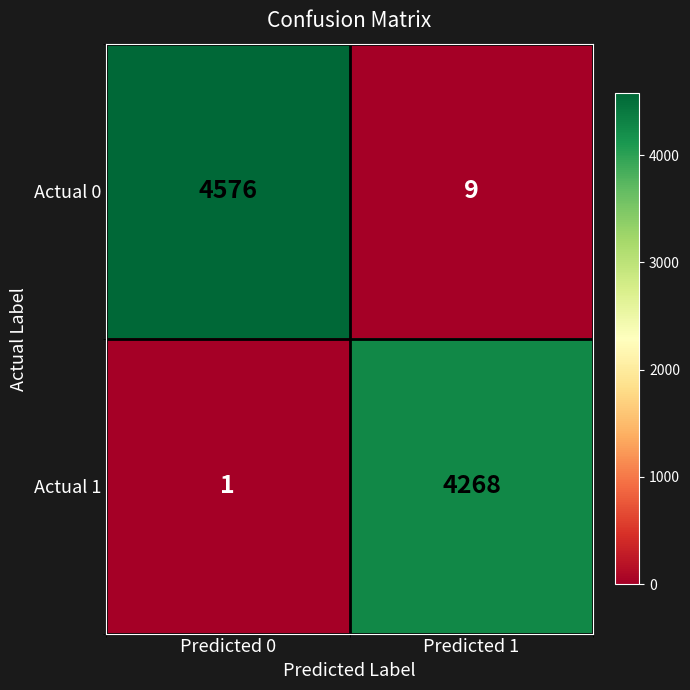

What is the greatest value displayed?

4576